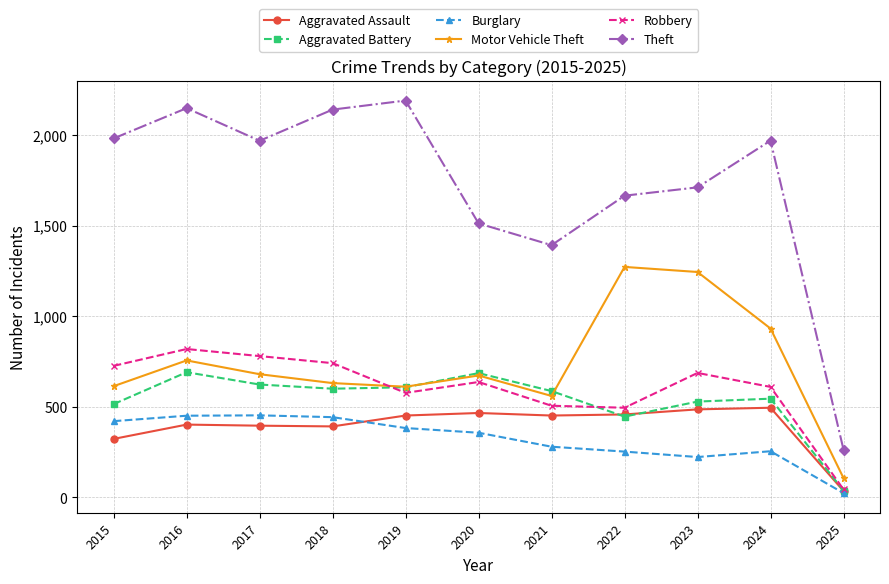

Which series changed the most between 2016 and 2017?

Theft